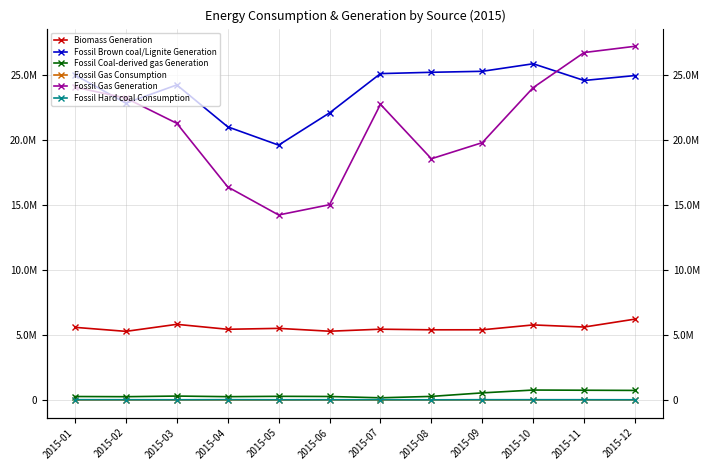

What is the spread (max minus min) of values at 2015-09?

25295404.8